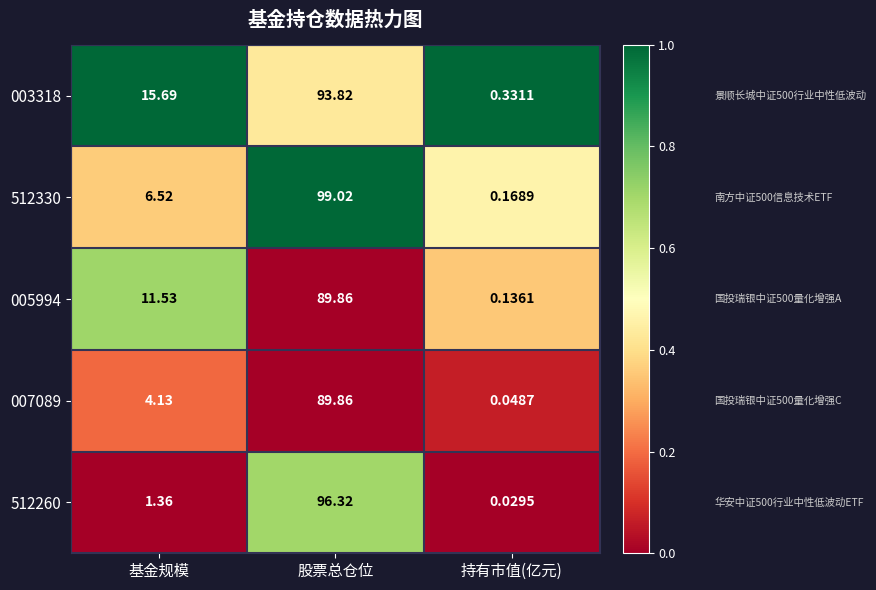

At which category does the chart reach its minimum across all series?

持有市值(亿元)